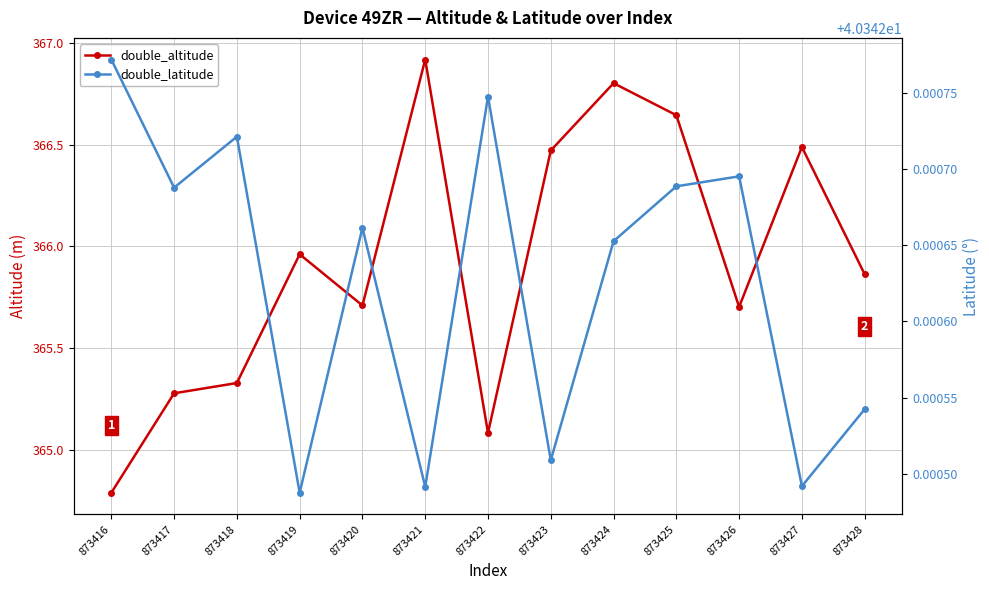

Which series has the widest spread of values?

double_altitude